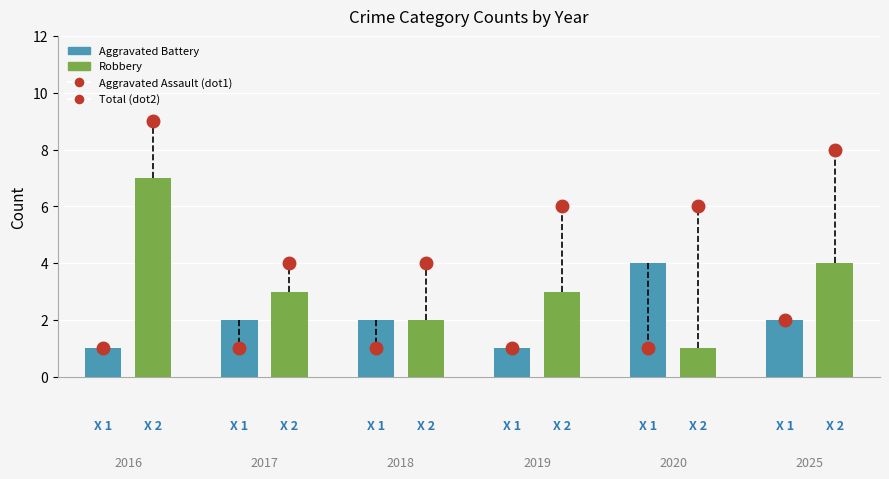

Between 2018 and 2016, which is larger?

2018